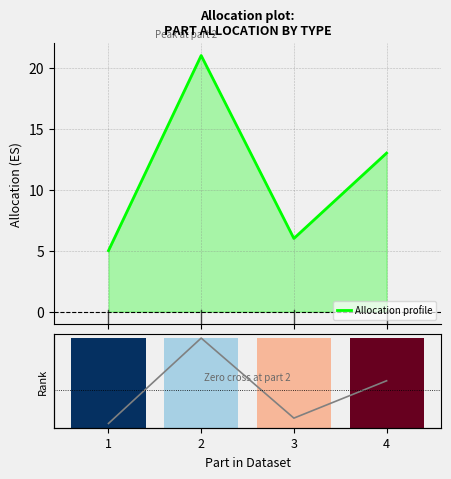

List the series in order of their overall mean, lowest first.

Ranking metric scores, Allocation profile